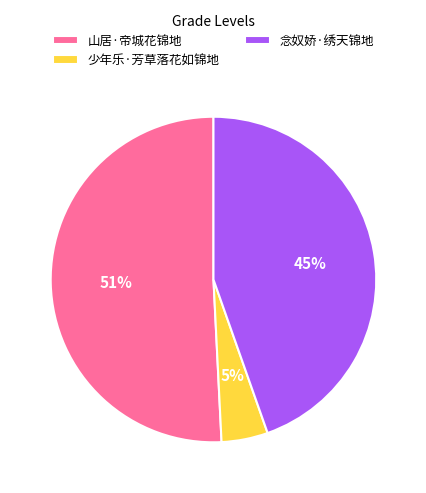

Do 山居·帝城花锦地 and 少年乐·芳草落花如锦地 together represent more than half of the pie?

Yes